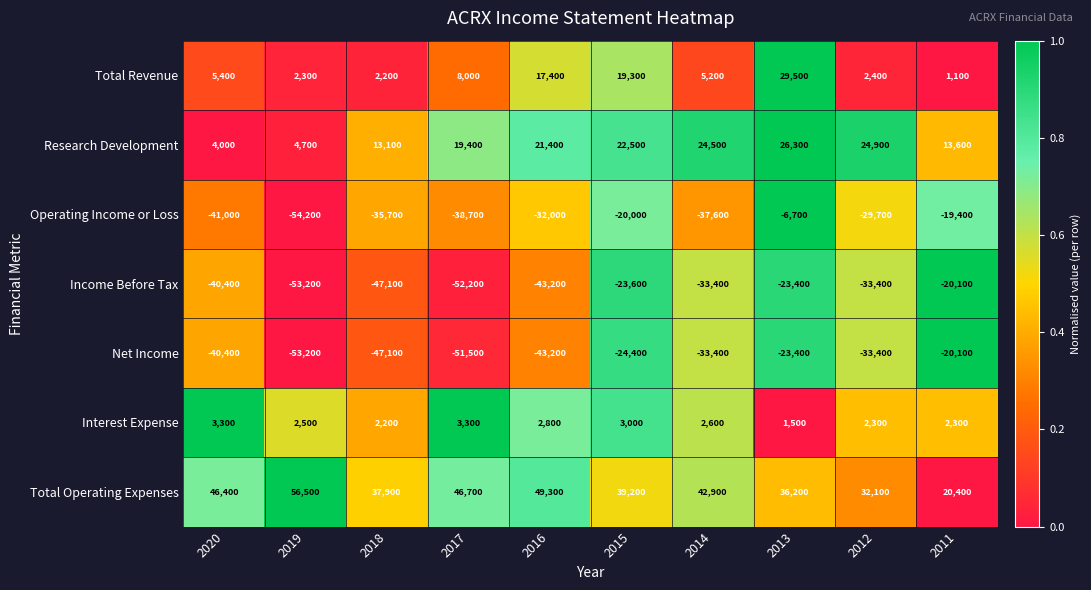

At which label does Operating Income or Loss first exceed -32000?

2015